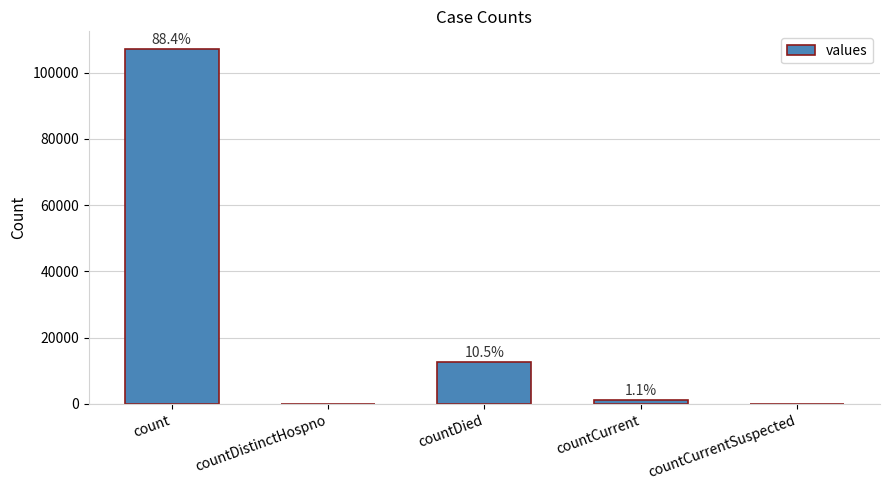

Are the bars horizontal?

No